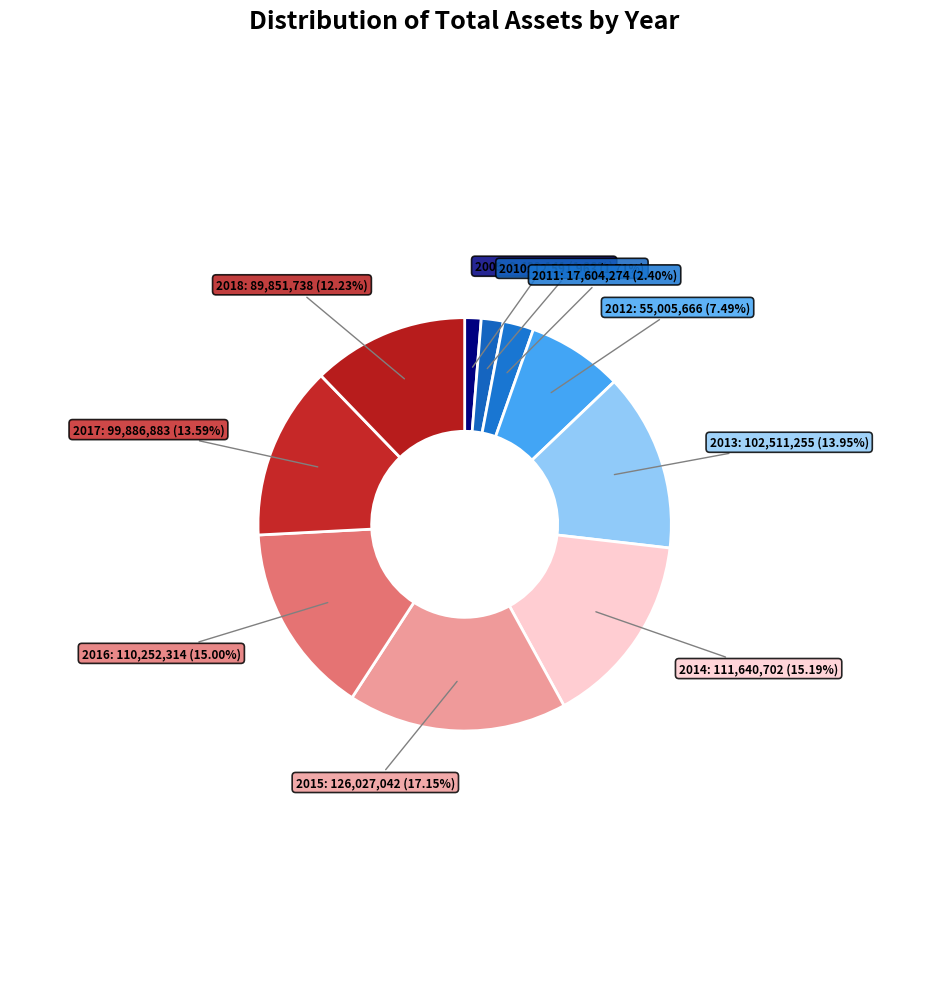

To the nearest percent, what is the difference between the largest and smallest slice percentages?

16%